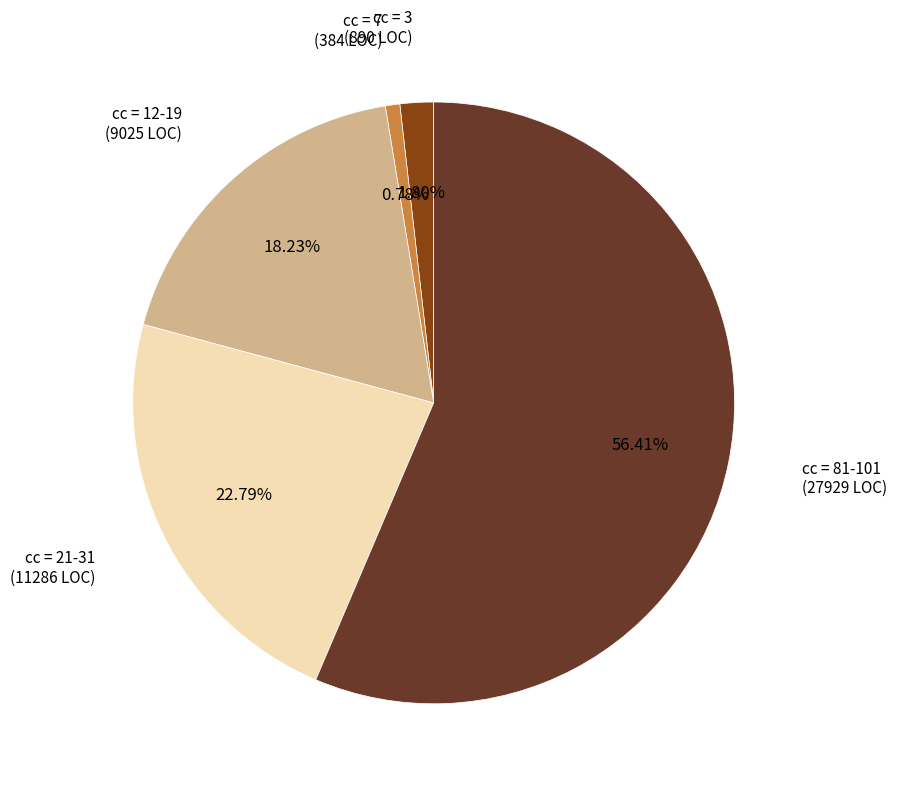

Does any single category account for the majority?

Yes